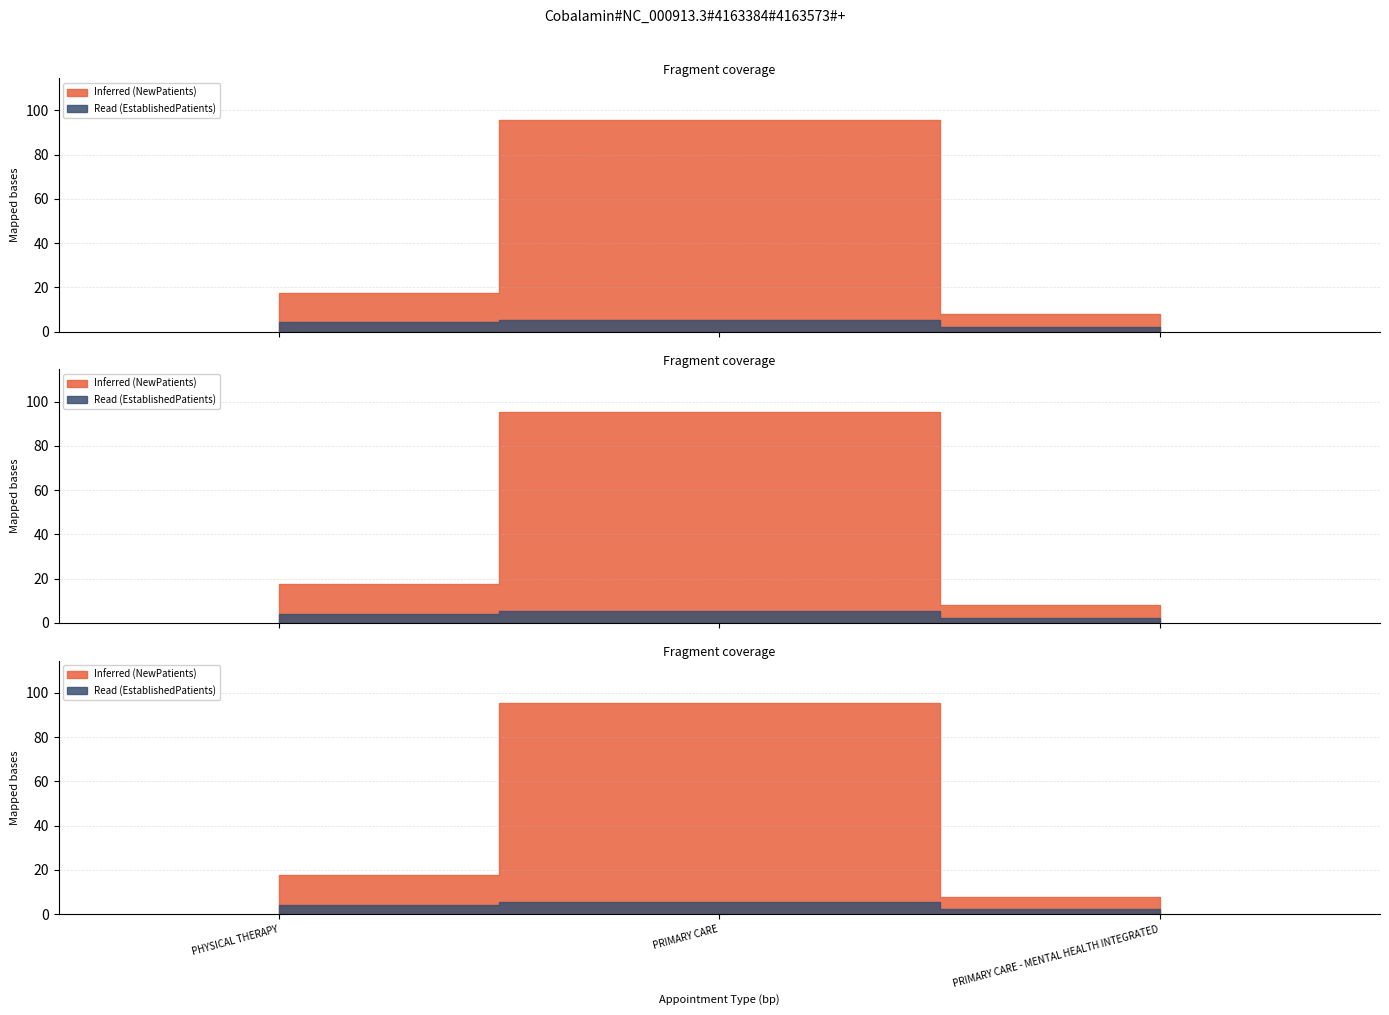

At how many categories does at least one series exceed 82?

1